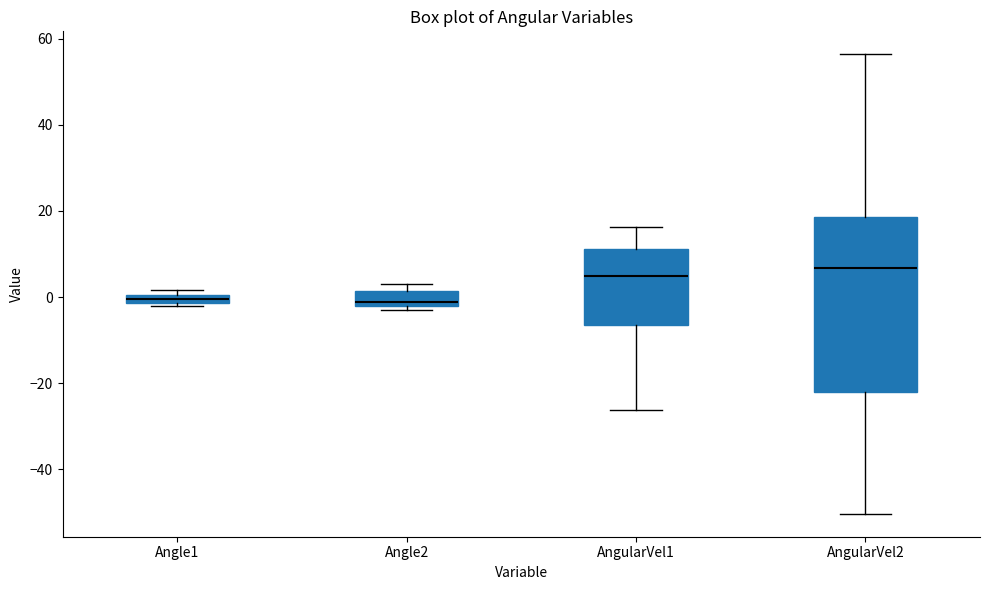

Where is the lower edge of the box for Angle2 on the y-axis? The values are not printed on the chart, so give them approximately, as read against the axis.

-2